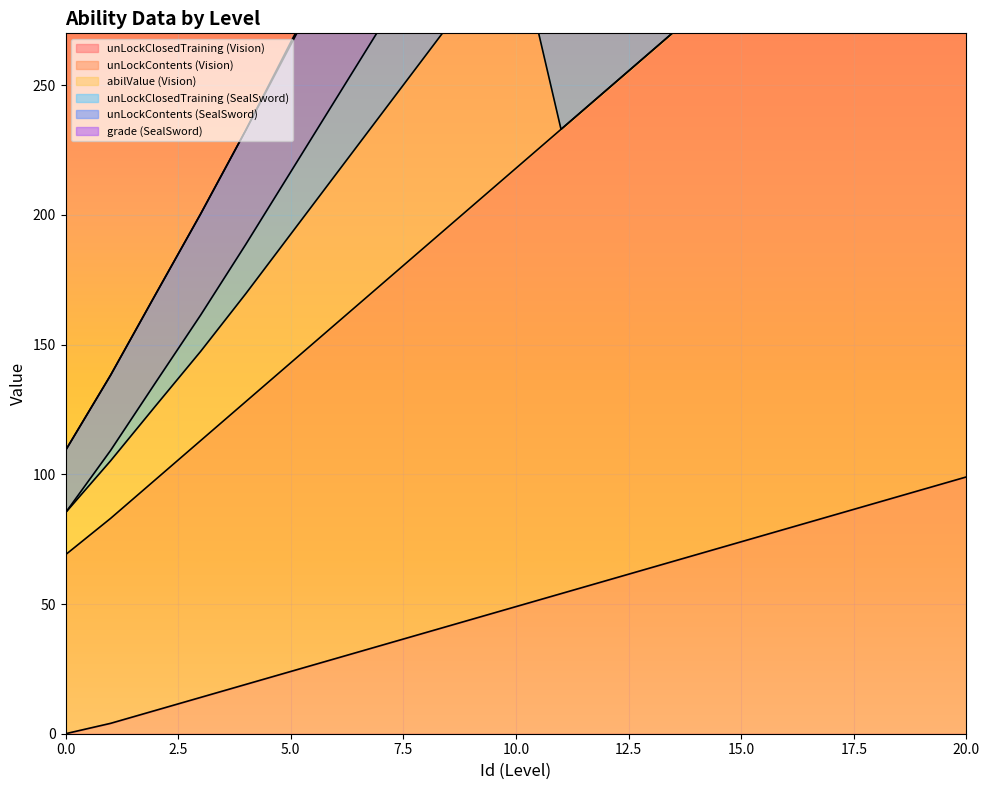

List the labels in order of unLockContents (SealSword) value, smallest first.

0, 1, 2, 3, 4, 5, 6, 7, 8, 11, 12, 9, 13, 10, 14, 15, 16, 17, 18, 19, 20